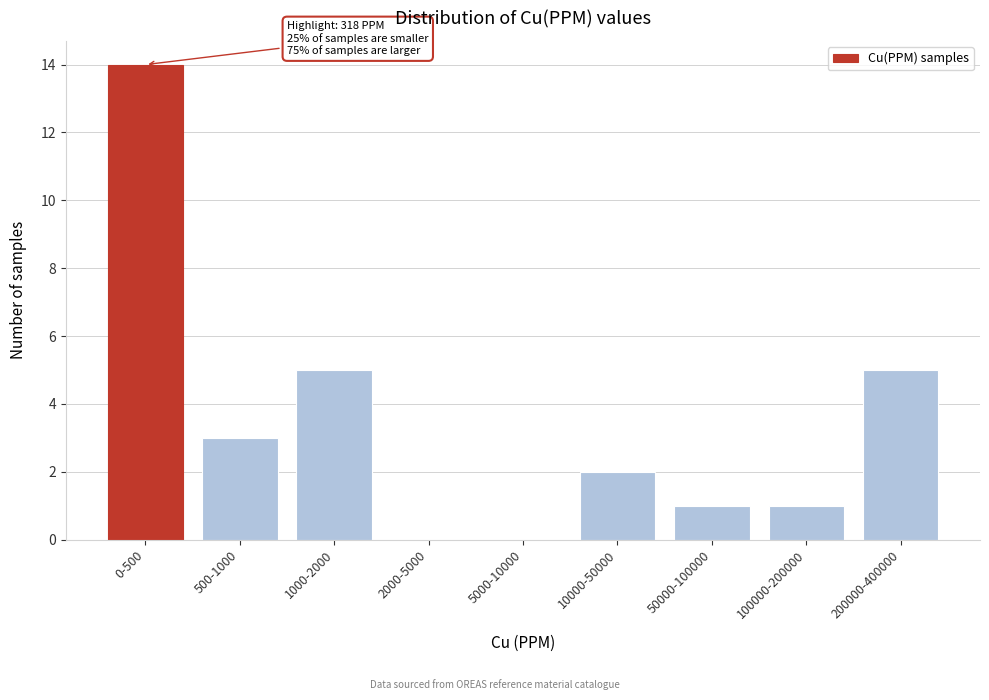

Reading right to left, extract all data points from this chart.

200000-400000=5	100000-200000=1	50000-100000=1	10000-50000=2	5000-10000=0	2000-5000=0	1000-2000=5	500-1000=3	0-500=14